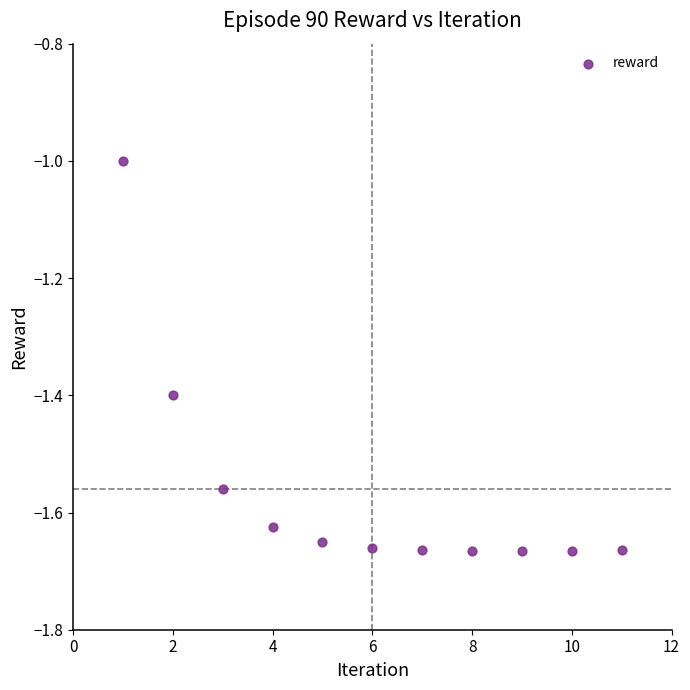

What is the average X value?

6.0